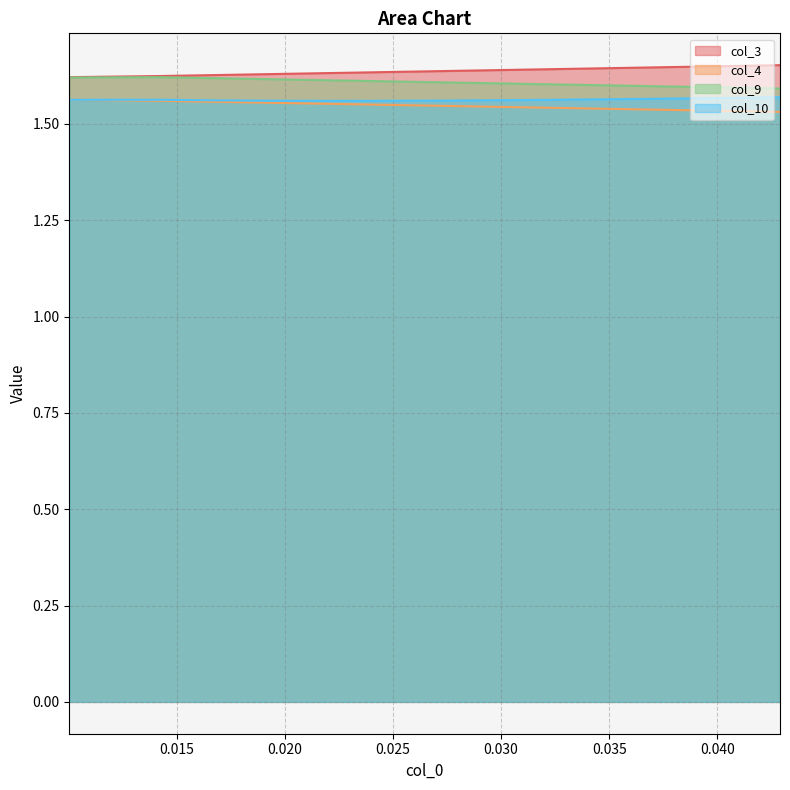

What is the lowest value of the col_3 series?

1.6